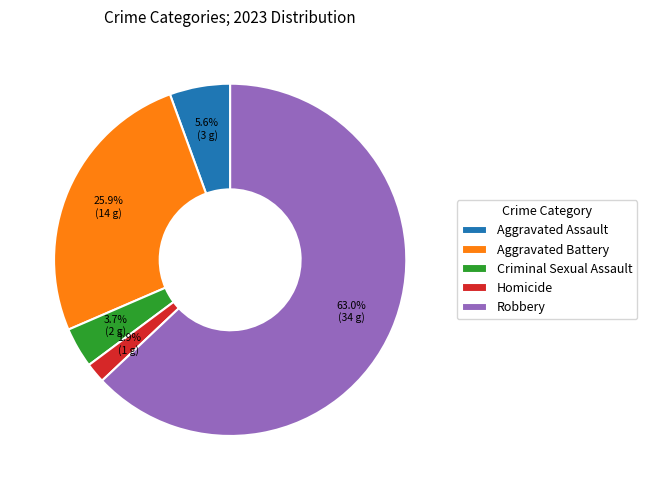

Do Robbery and Criminal Sexual Assault together represent more than half of the pie?

Yes